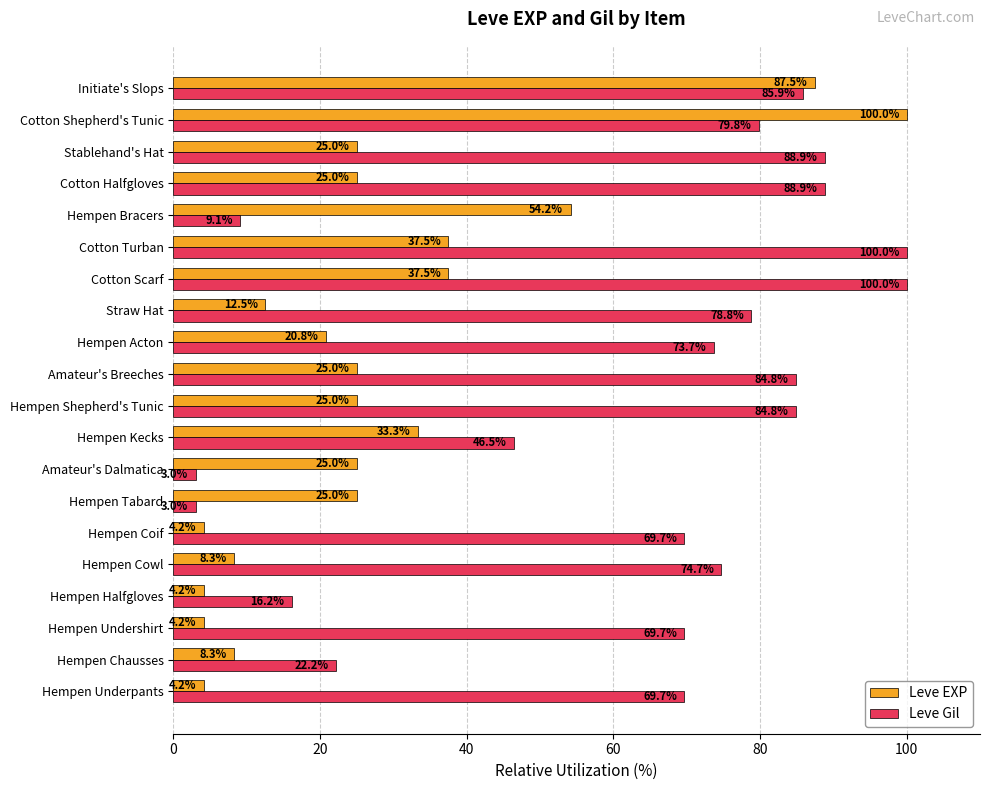

Between Amateur's Breeches and Straw Hat, which series saw the biggest shift?

Leve EXP